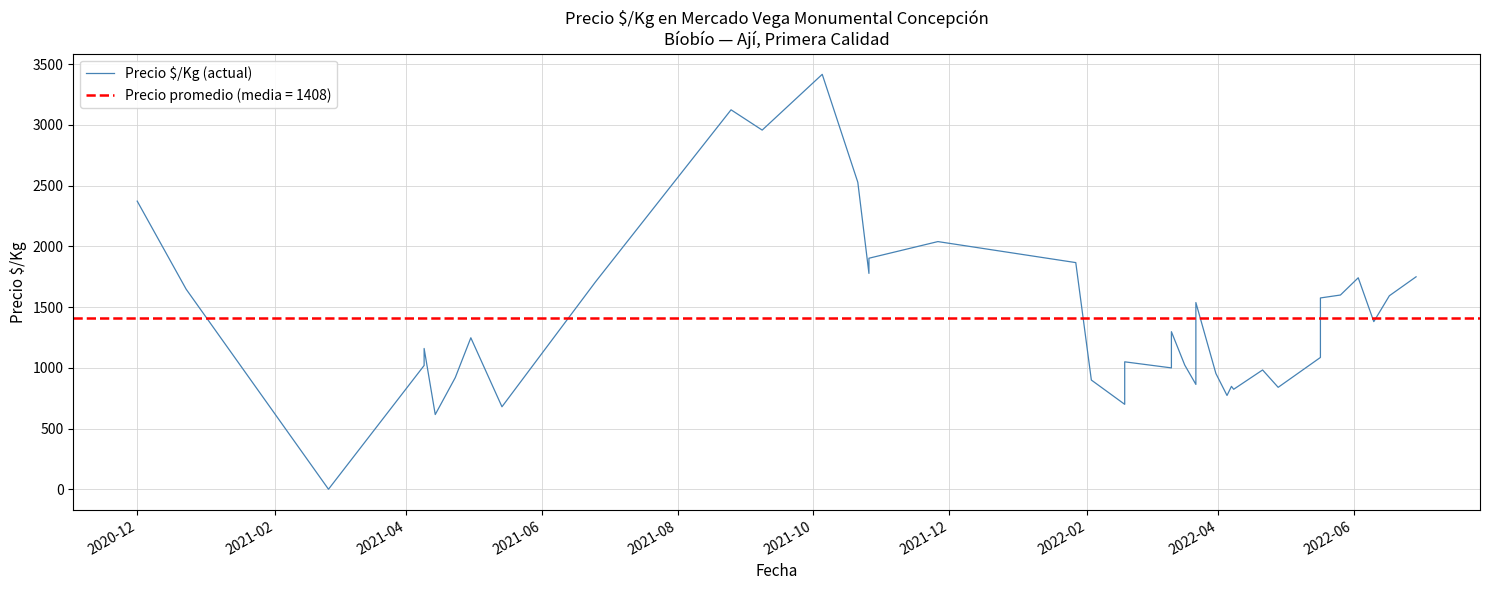

What is the value of the 35th point from the left?

1576